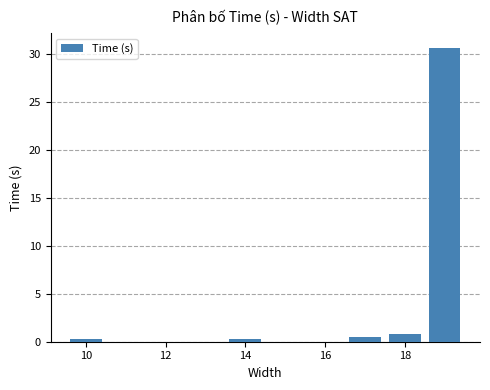

What is the average value?

6.5